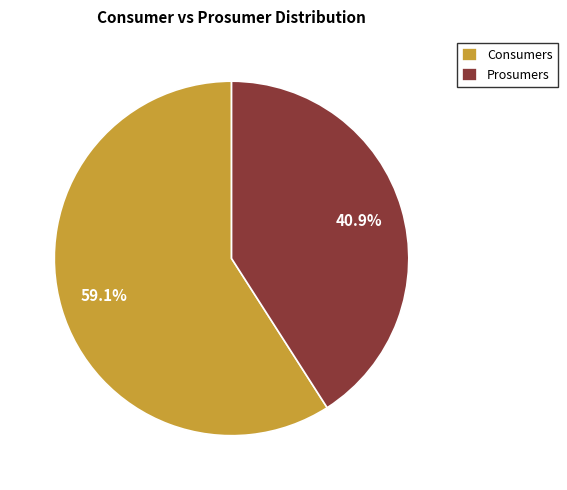

Does Consumers account for over 50% of the chart?

Yes